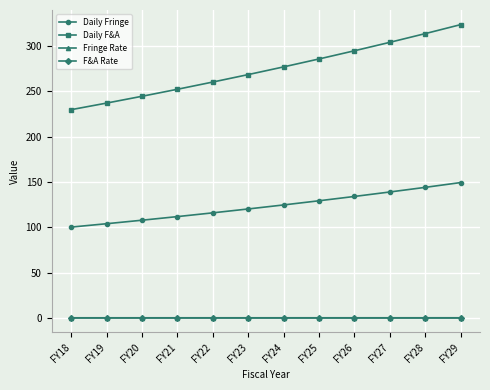

The value of Daily F&A at FY18 is 230.0. True or false?

True